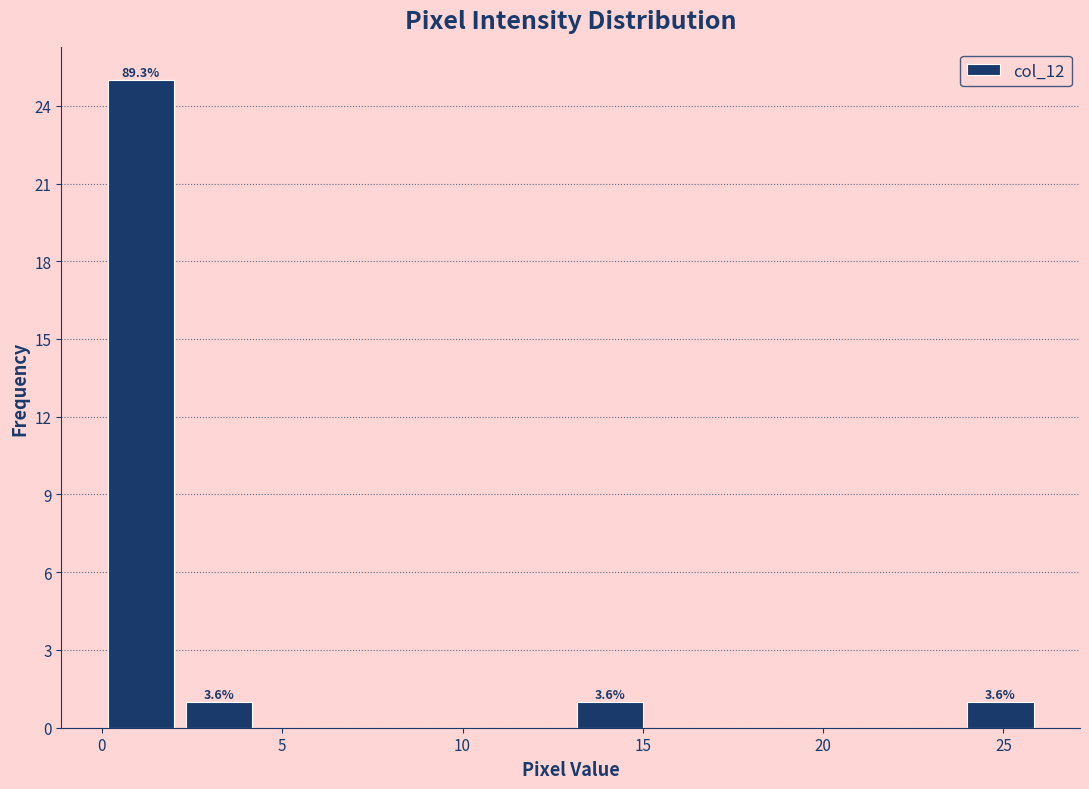

Which range on the x-axis has the tallest bar?

0.0 to 2.0